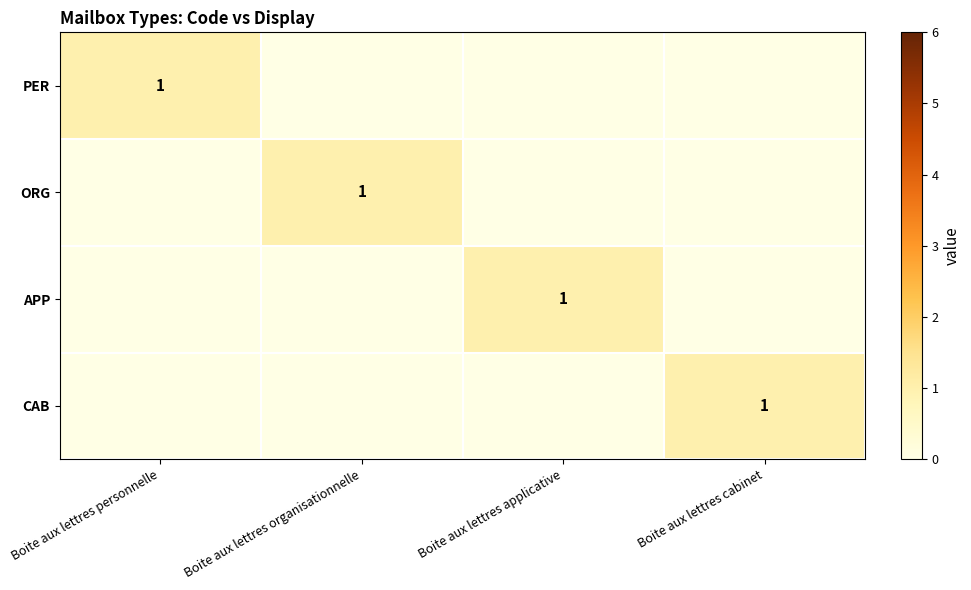

The ORG series shows 1 at Boite aux lettres organisationnelle. True or false?

True